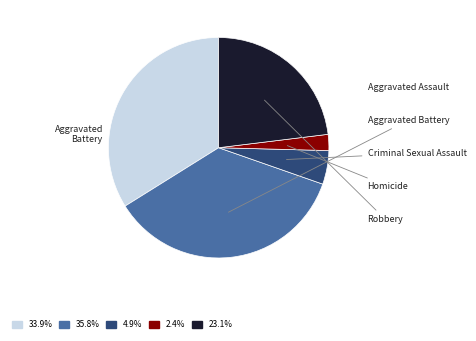

How many segments does this pie chart have?

5